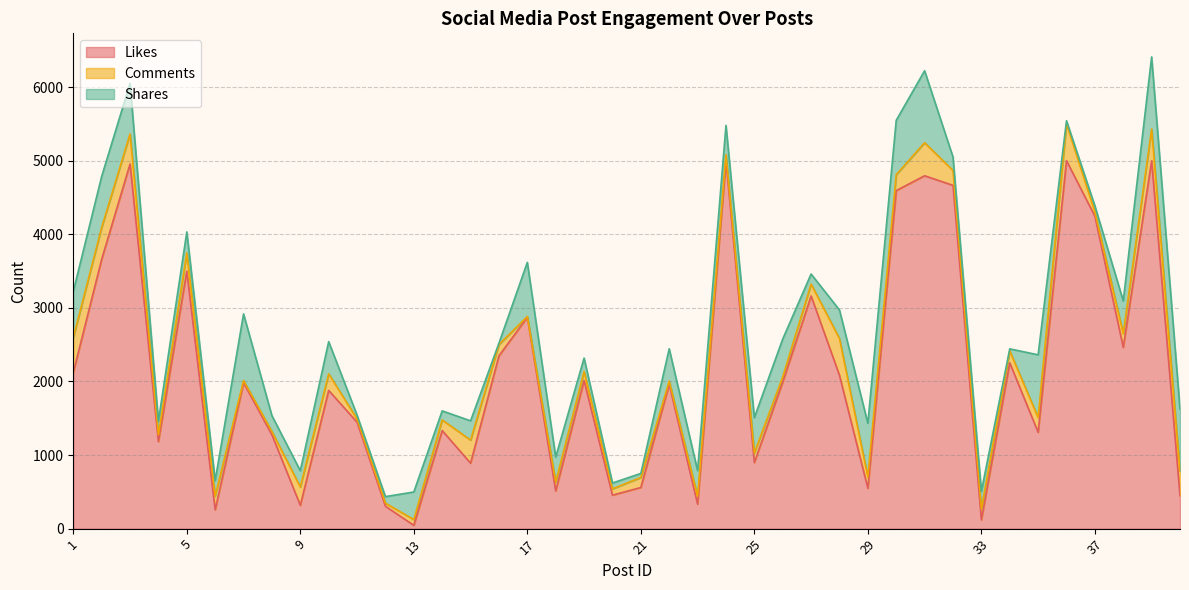

At which category does the chart reach its peak across all series?

24